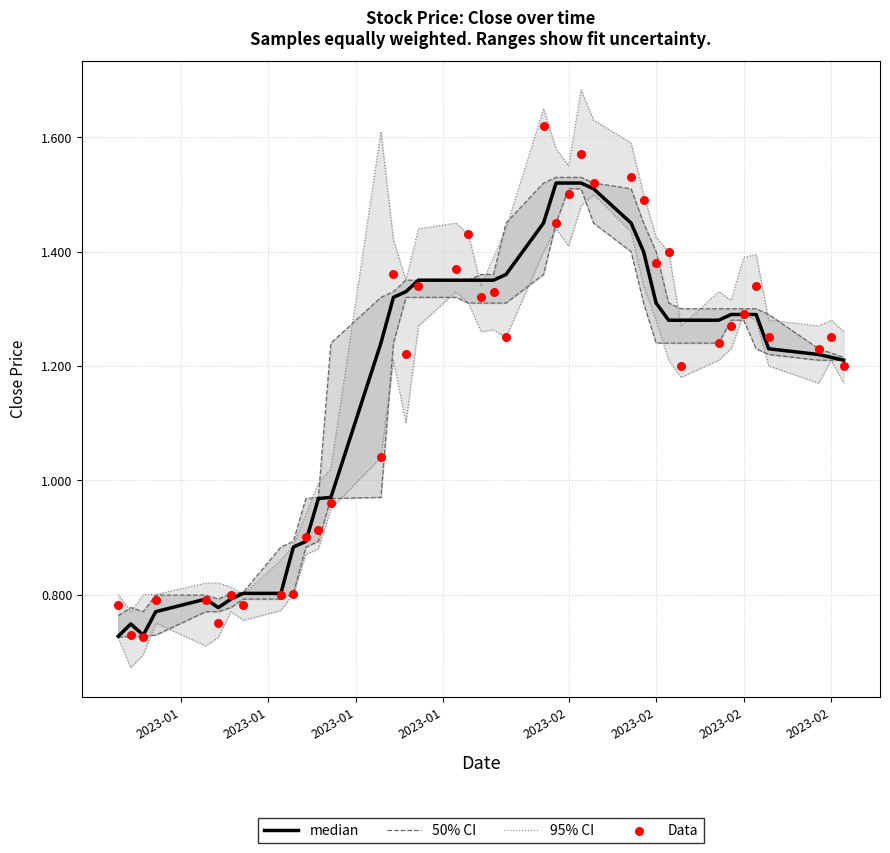

Which series has the largest total across all categories?

95% CI